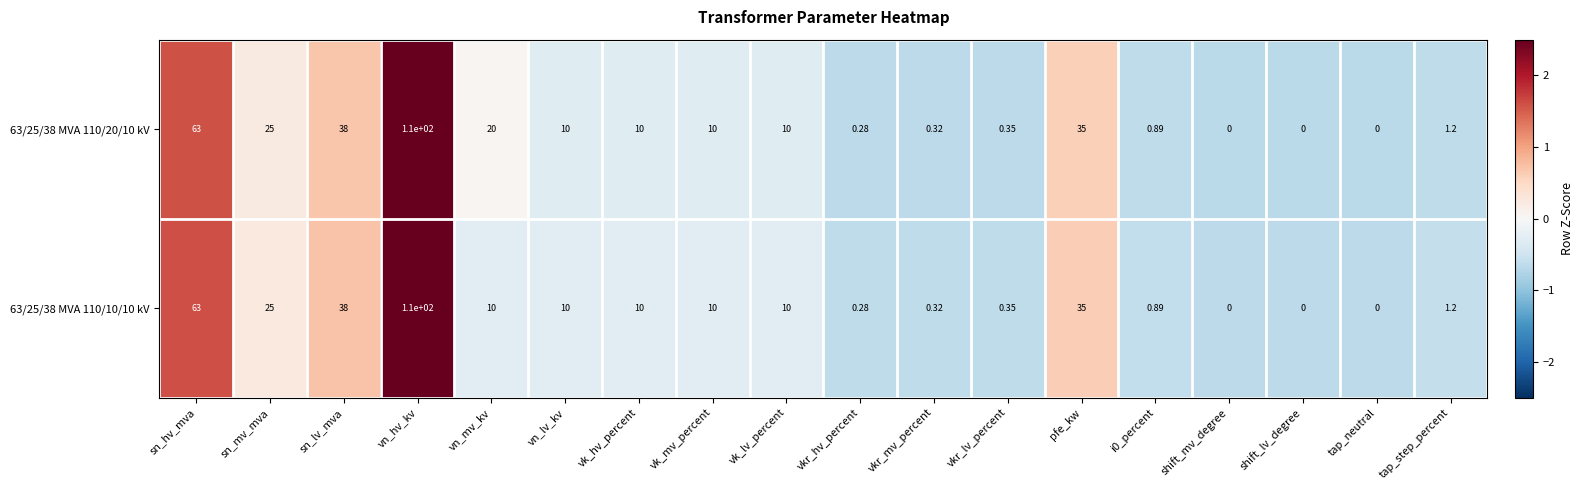

Count the number of data series in this chart.

2